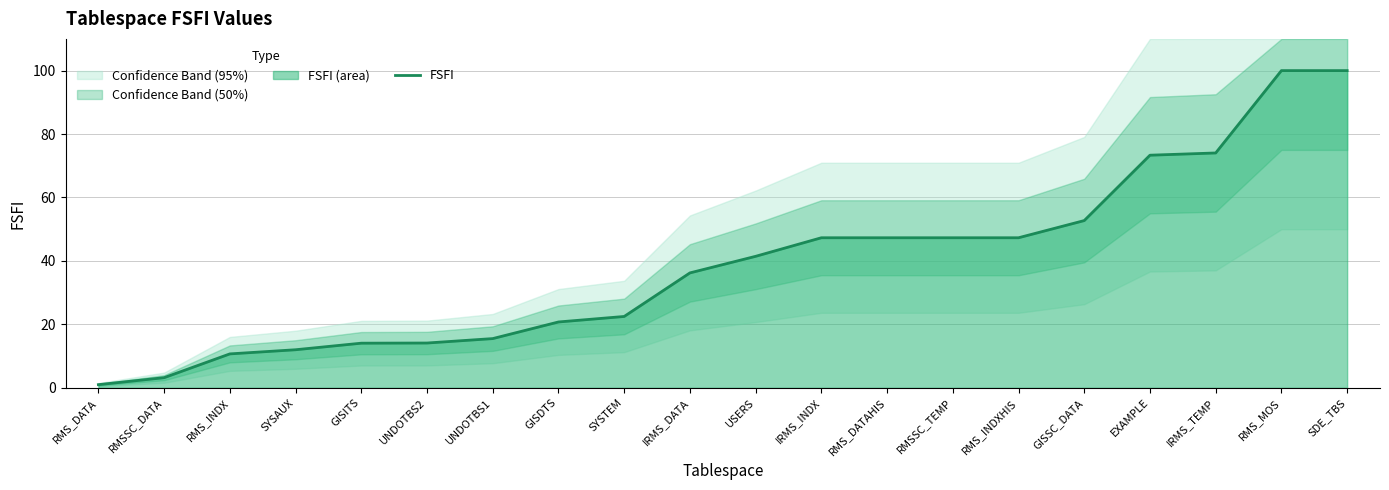

What is the label of the 10th point from the left?

IRMS_DATA